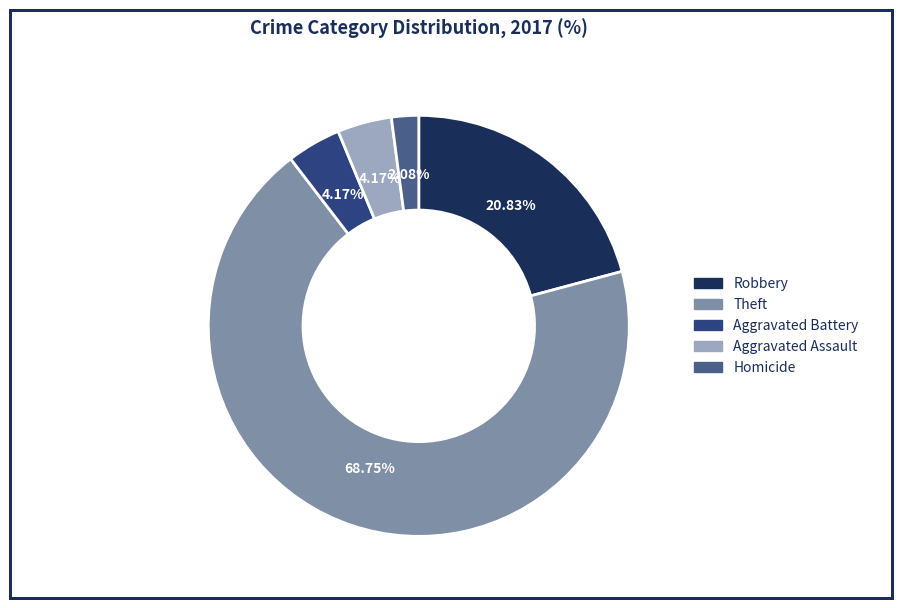

To the nearest percent, what is the combined percentage of Aggravated Battery and Aggravated Assault?

8%